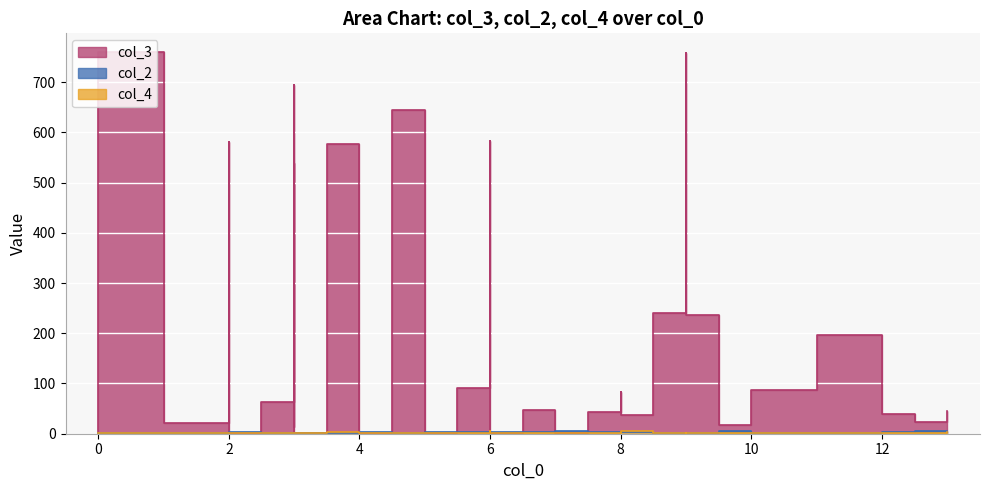

True or false: col_3 has a value of 92 at 9.

False